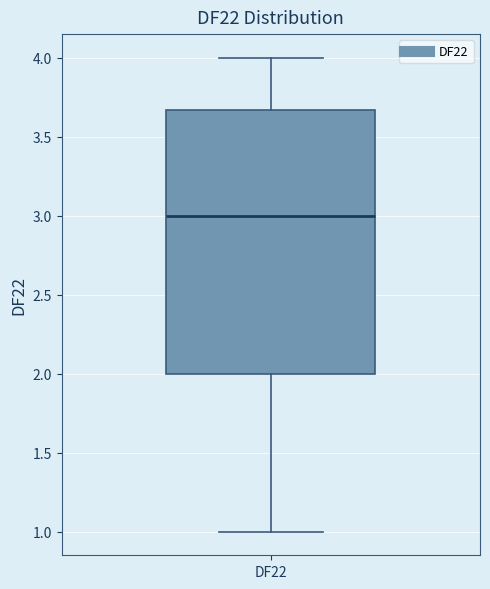

Where does the upper whisker of the box for DF22 end on the y-axis? The values are not printed on the chart, so give them approximately, as read against the axis.

4.00